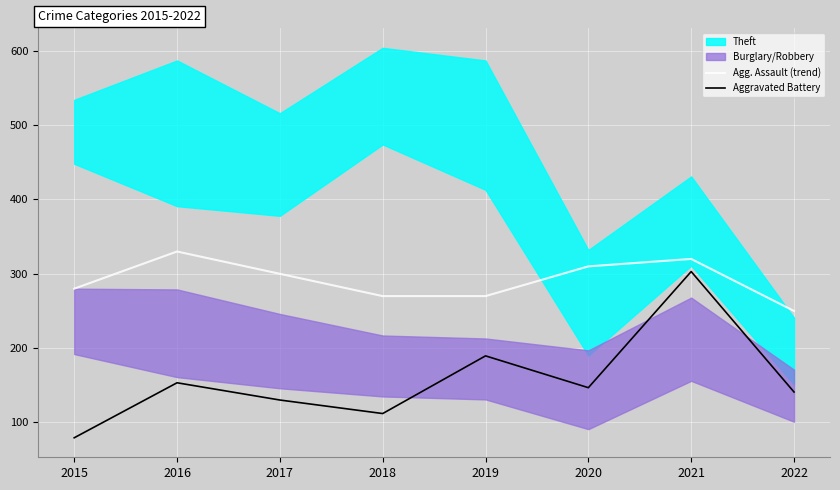

True or false: Agg. Assault (trend) has a value of 270.0 at 2019.

True